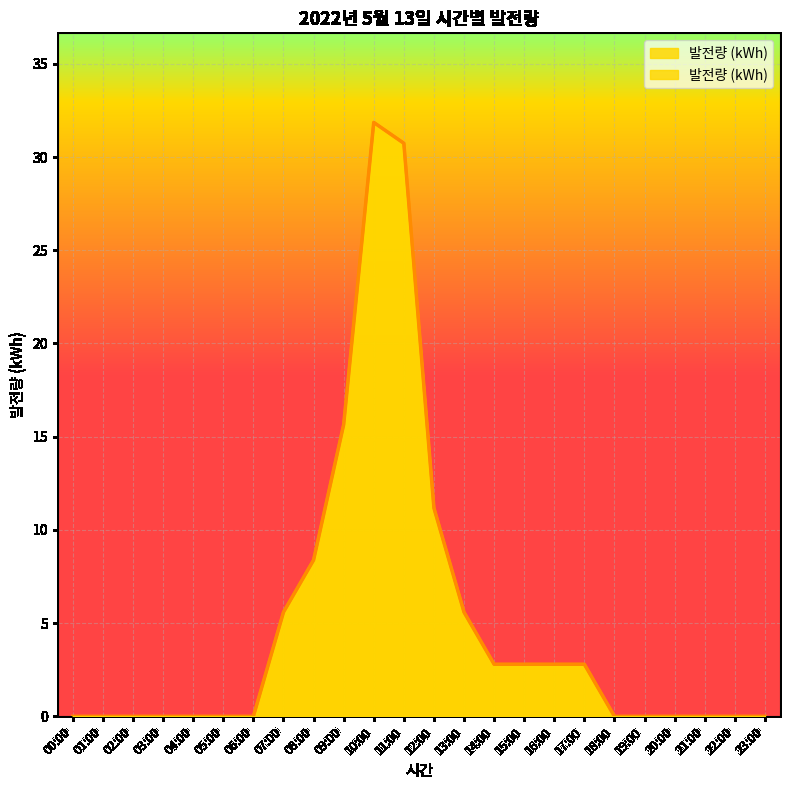

True or false: the data shows 0.0 at 23:00.

True